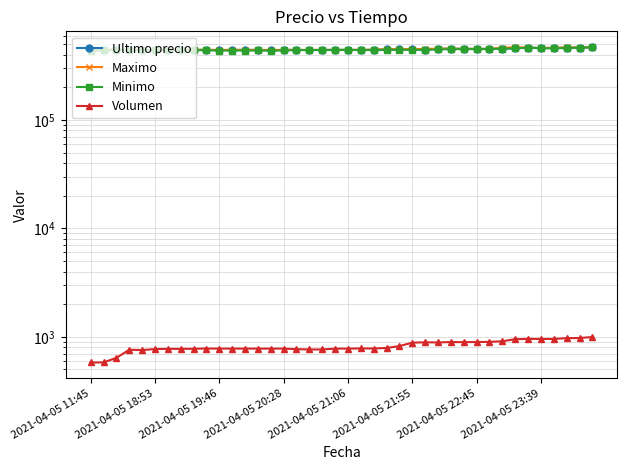

How many data points does each series have?

40